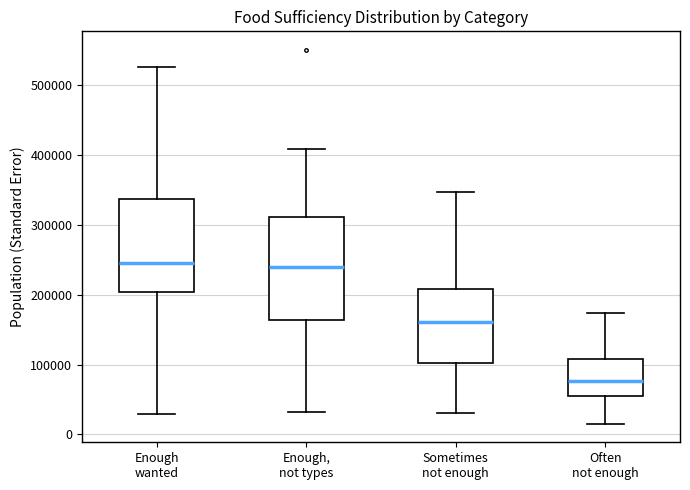

Comparing the boxes themselves (not the whiskers), which one is the tallest?

Enough, not types